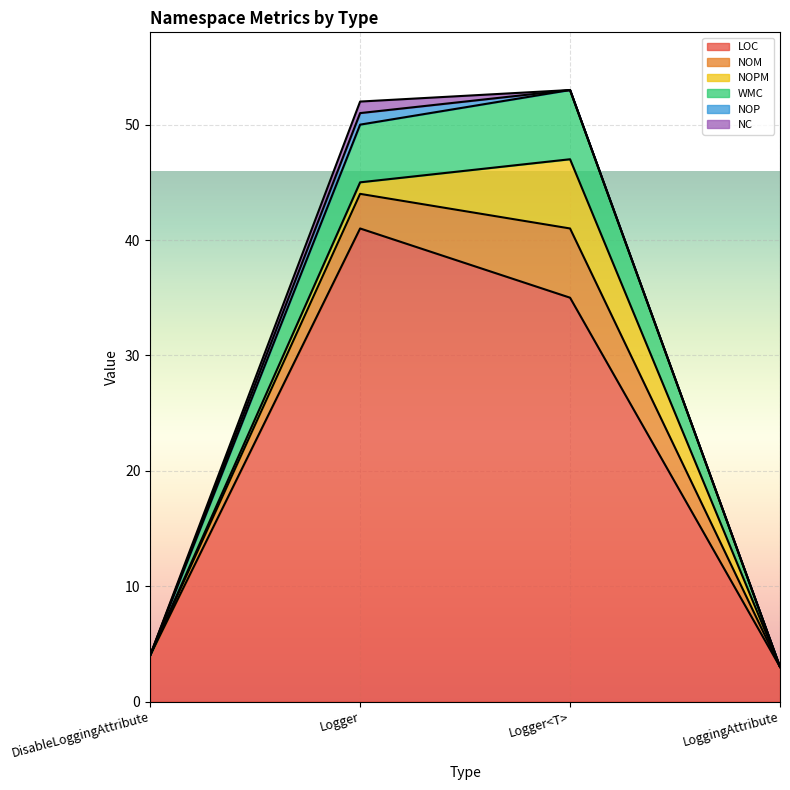

Does the chart display data point markers on the line(s)?

No